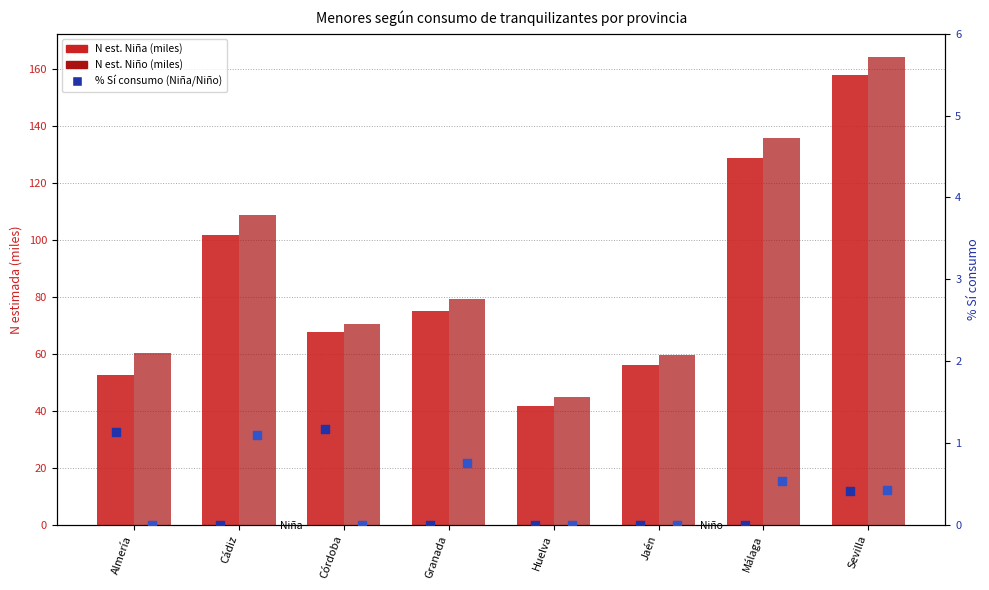

At which category is the sum across all series the highest?

Sevilla